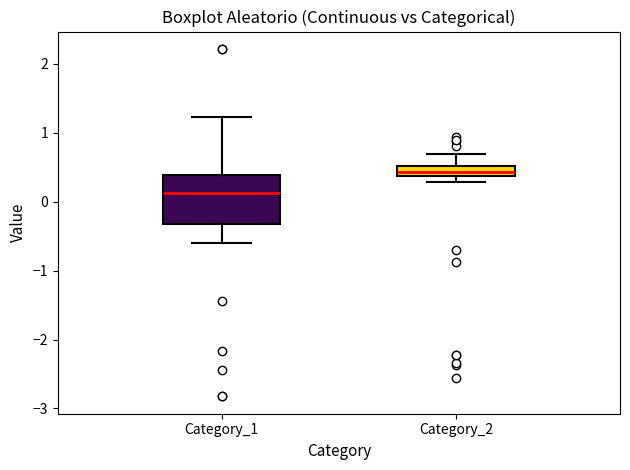

Comparing the boxes themselves (not the whiskers), which one is the tallest?

Category_1